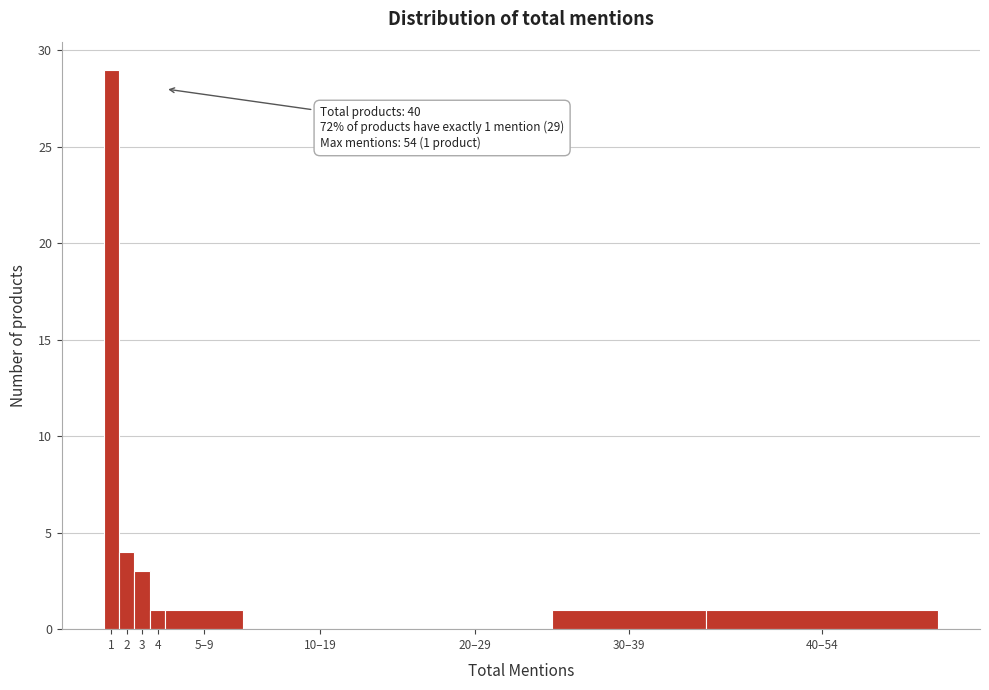

Reading left to right, what are all the values shown in this chart?

1=29	2=4	3=3	4=1	5–9=1	10–19=0	20–29=0	30–39=1	40–54=1